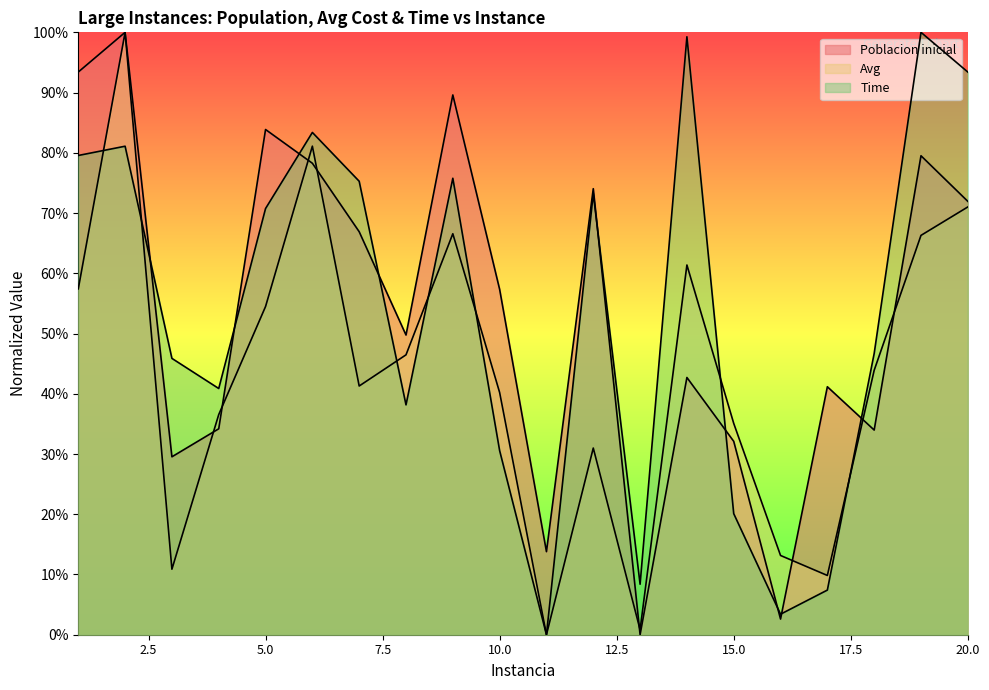

What is the difference between the maximum and minimum values in the Poblacion inicial series?

100.0